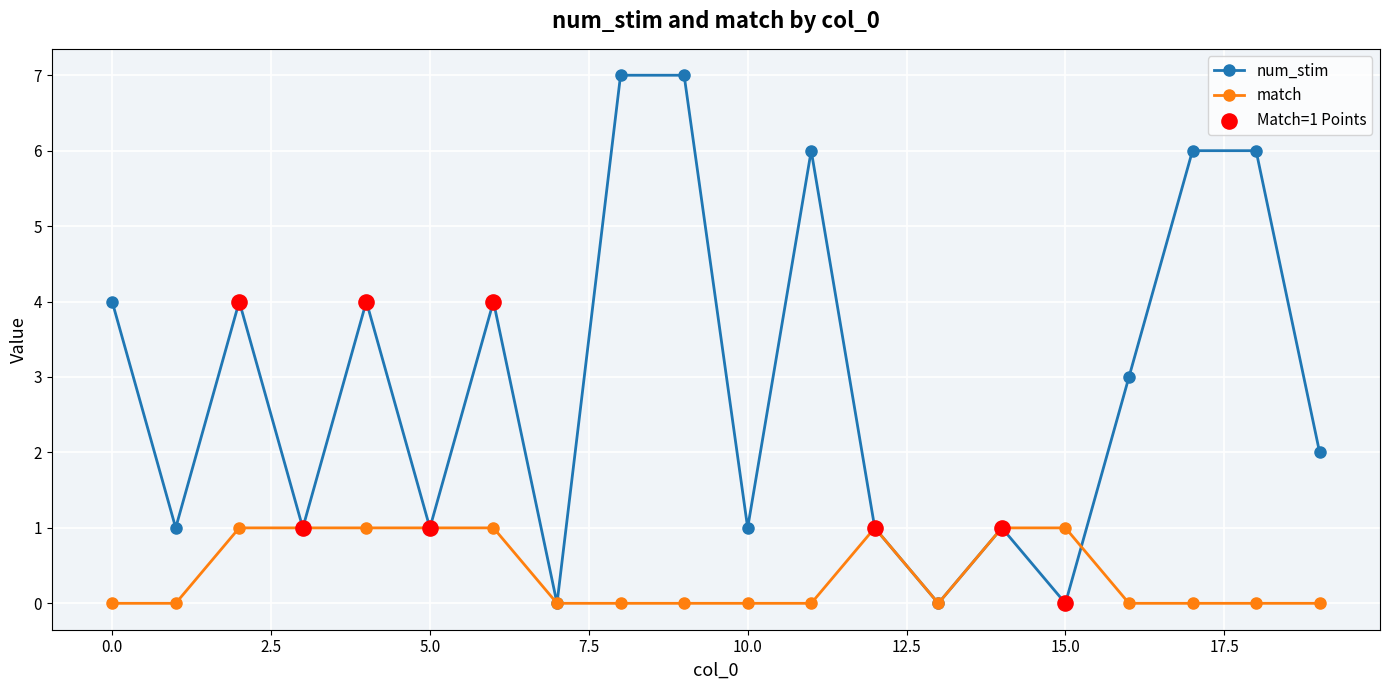

What is the maximum value shown in the chart?

7